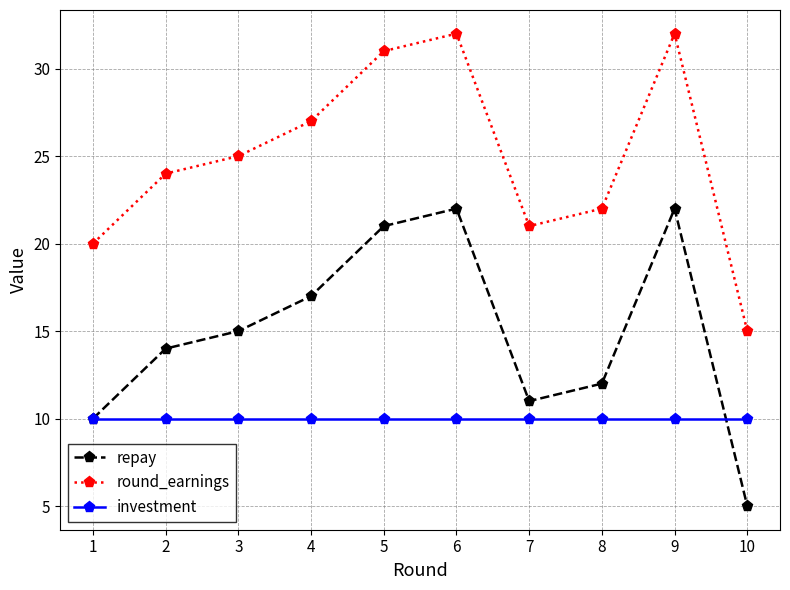

Rank the series at 9 from highest to lowest value.

round_earnings, repay, investment